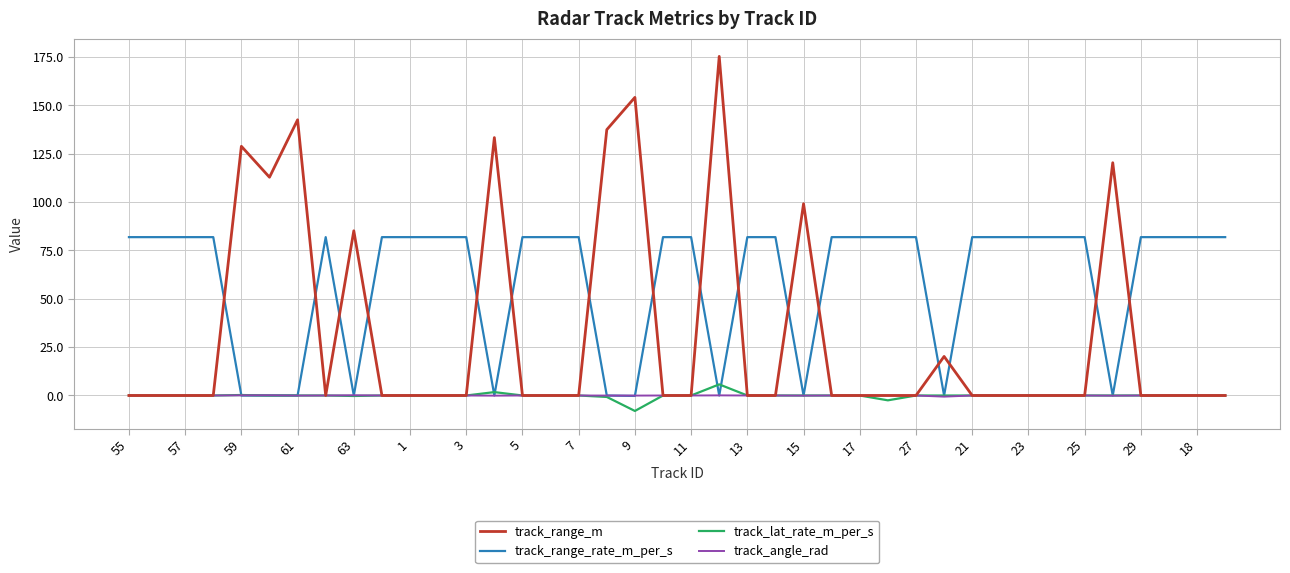

Which series has the largest total across all categories?

track_range_rate_m_per_s